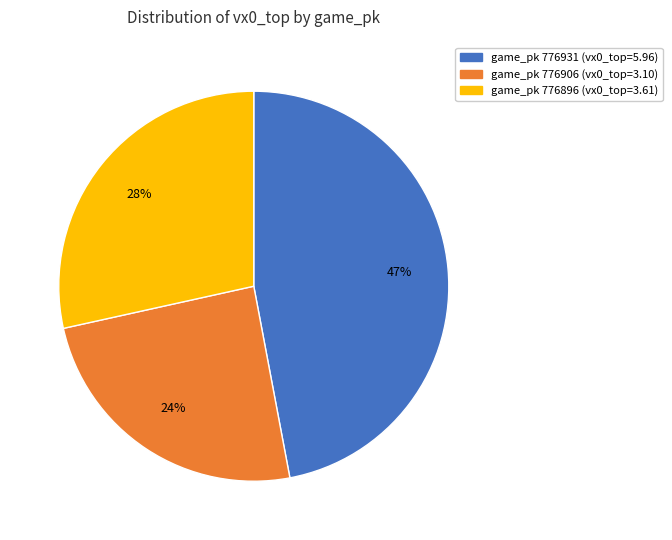

Does any single category account for the majority?

No